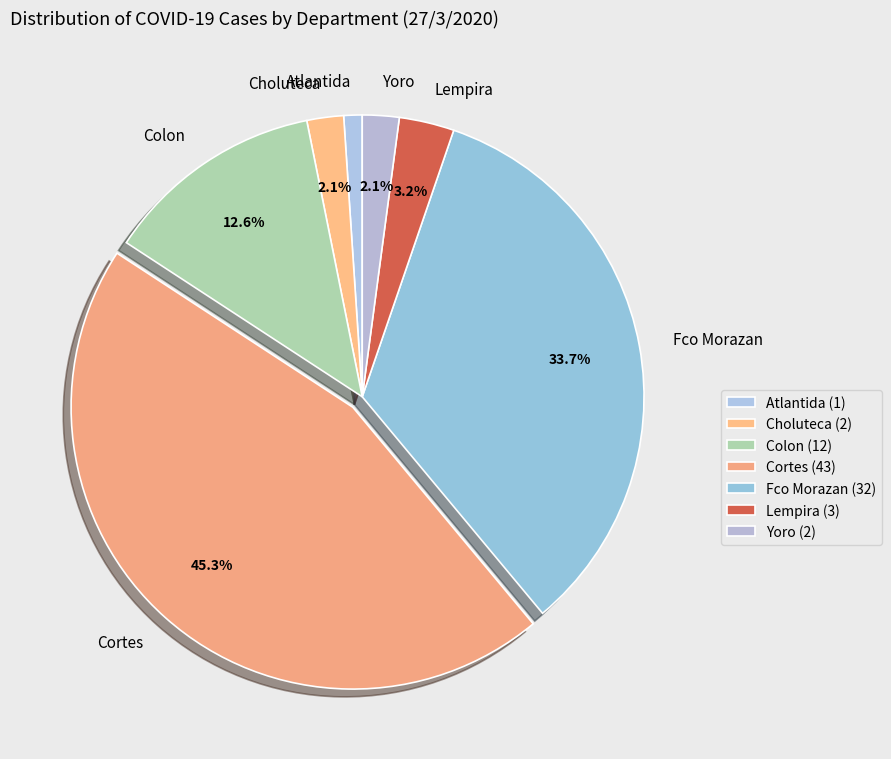

What is the largest slice in the pie chart?

Cortes